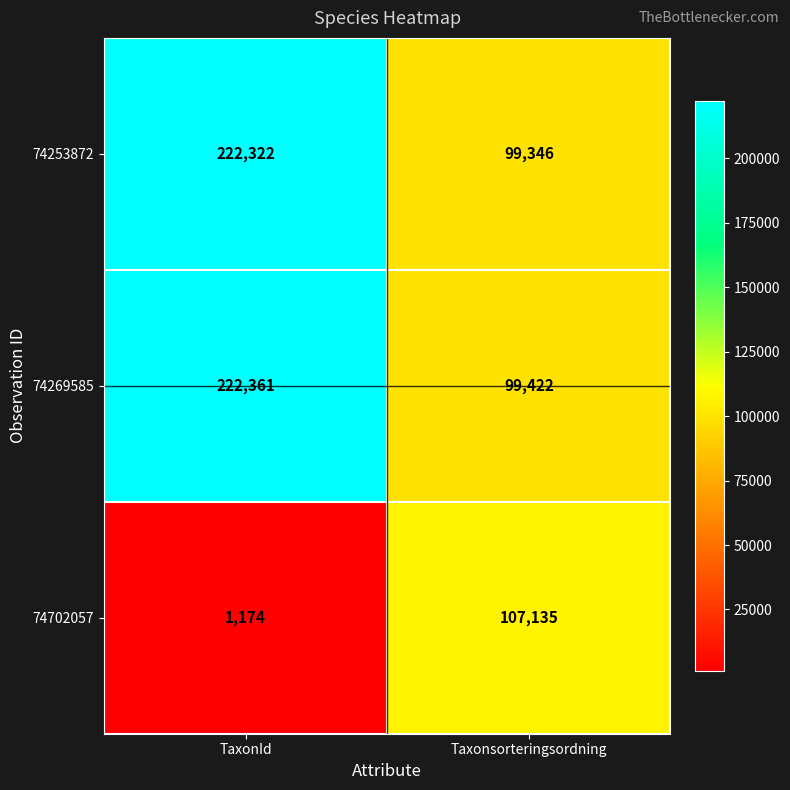

Count the number of categories in the chart.

2